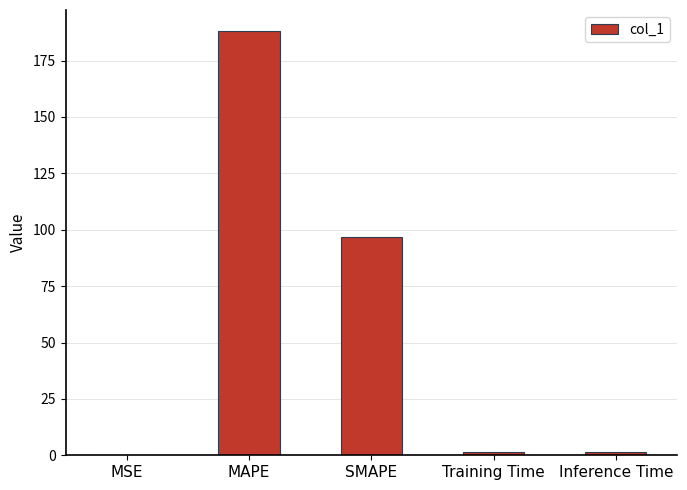

What is the ratio of the value at SMAPE to the value at MAPE?

0.5